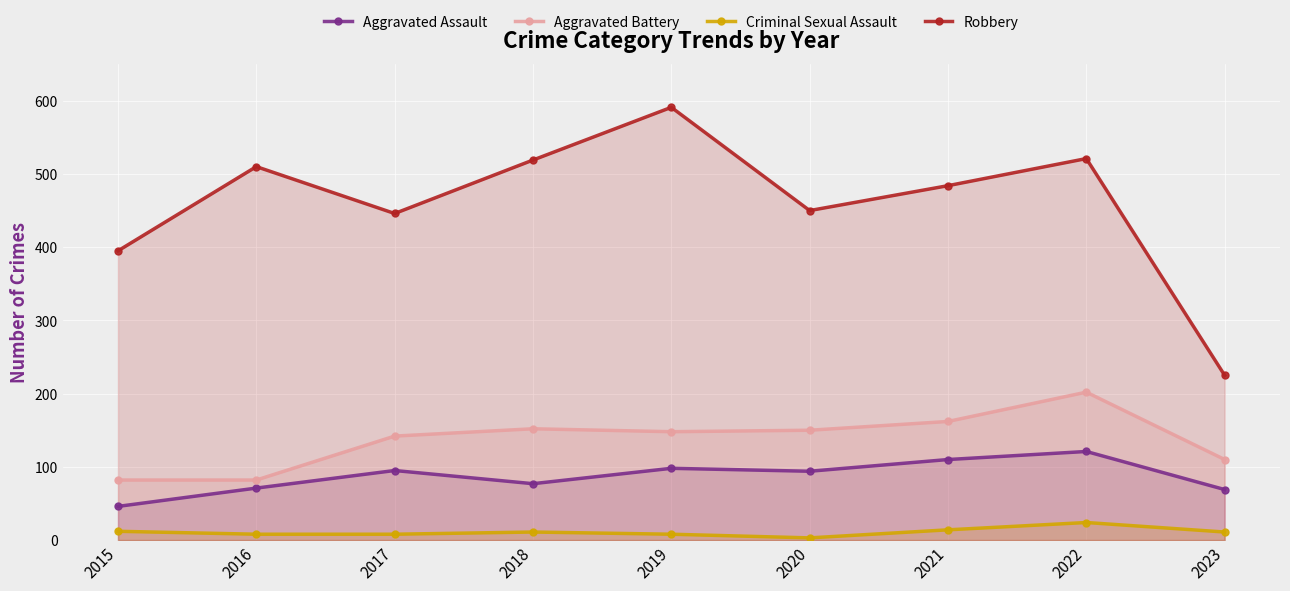

At which label is Robbery closest to 408?

2015